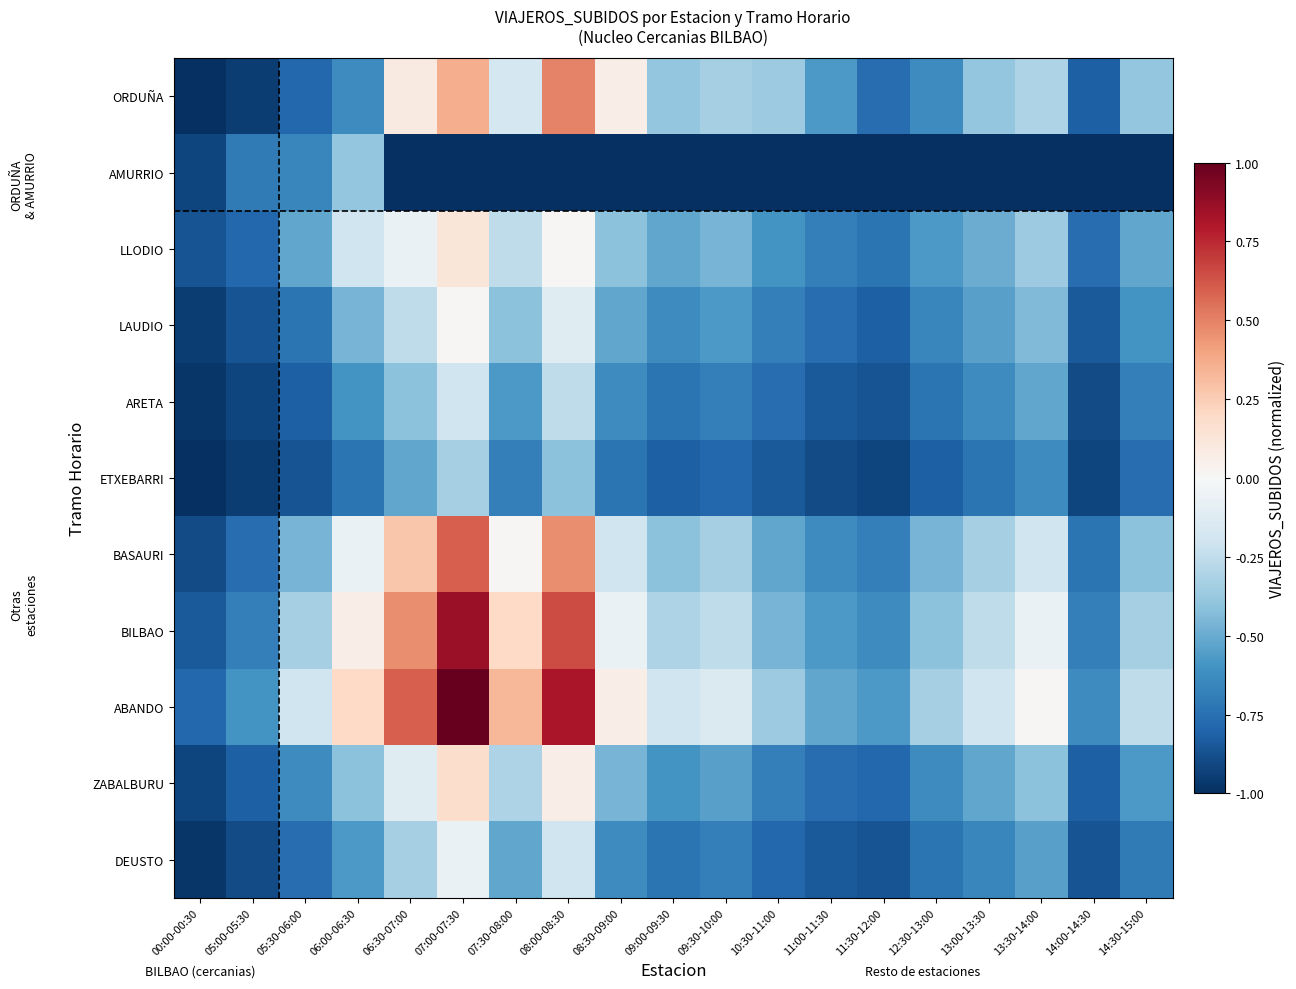

Which category has the lowest value across all series?

00:00-00:30